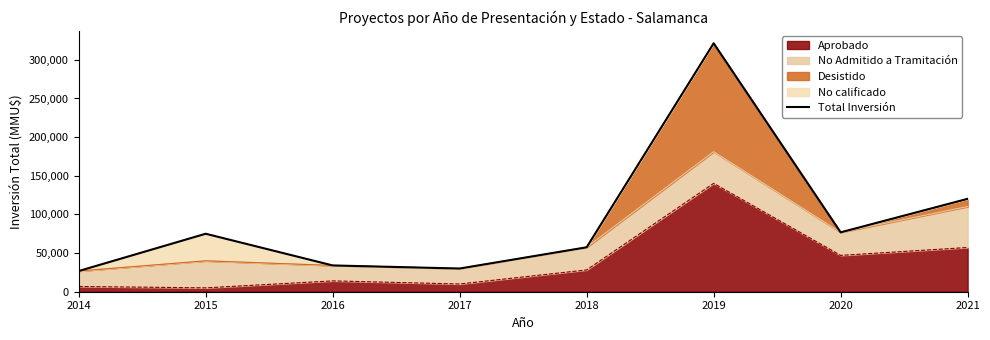

The value at 2015 is 75000. True or false?

True